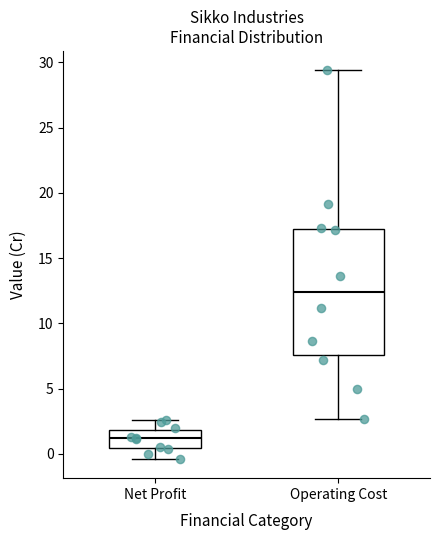

Which box is the tallest, from its lower edge to its upper edge?

Operating Cost